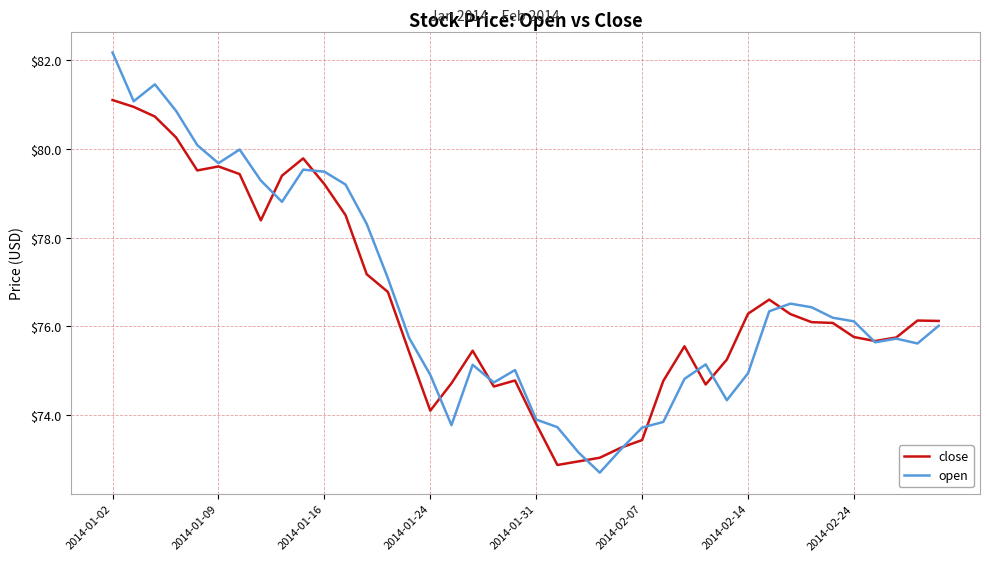

What is the minimum value for open?

72.7